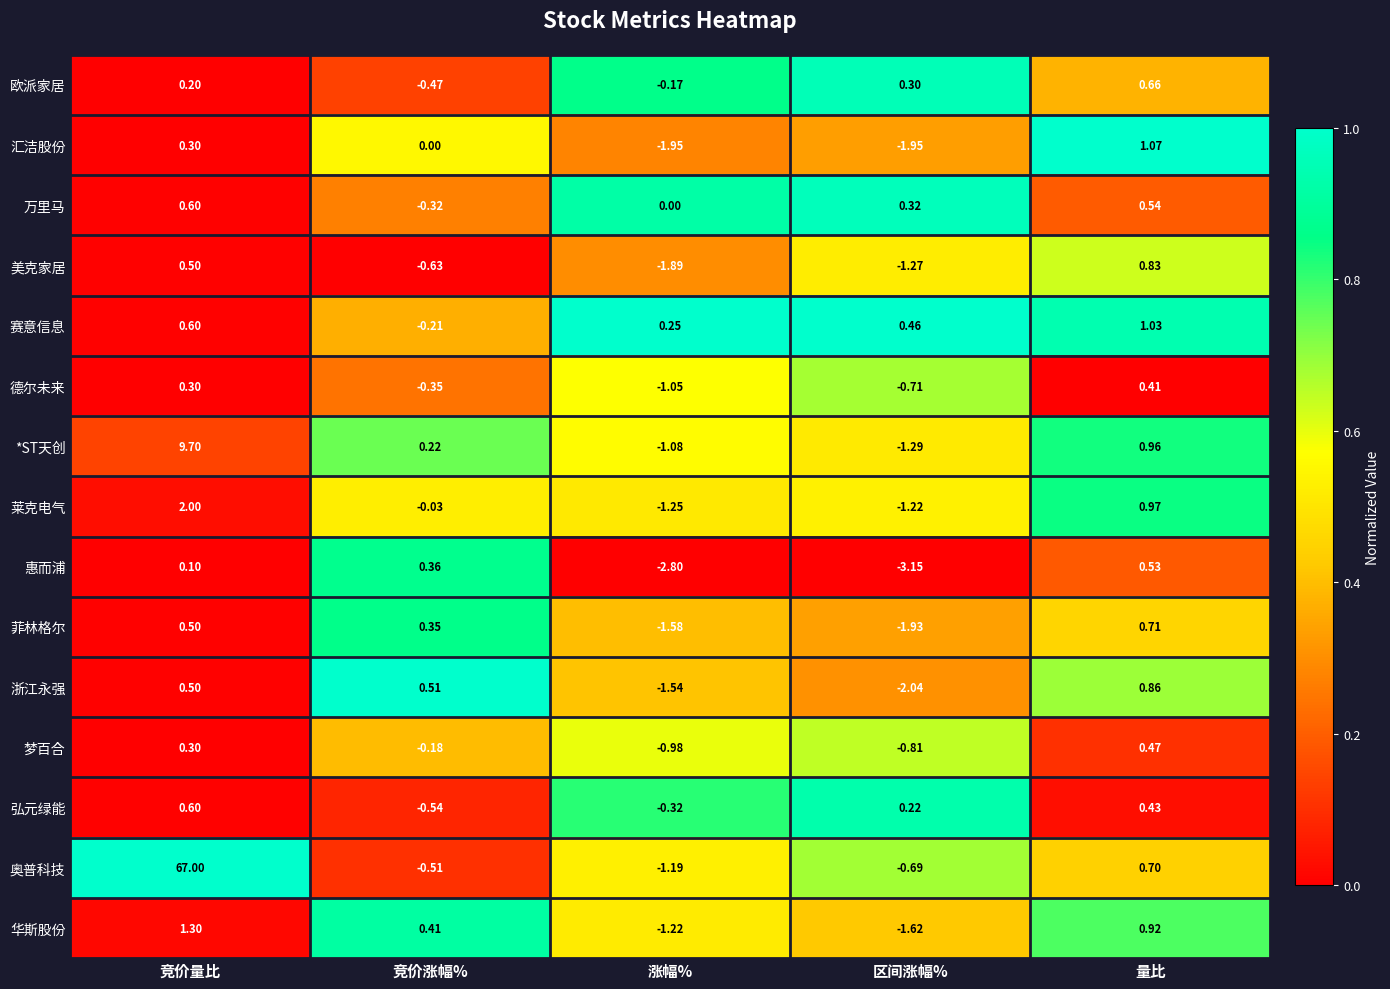

At which label is *ST天创 closest to 4?

量比